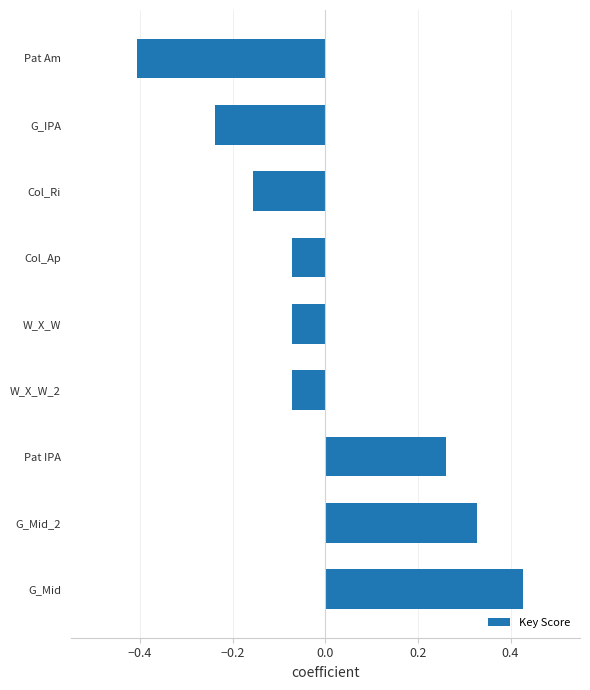

The chart shows a value of -0.0 at W_X_W. True or false?

False